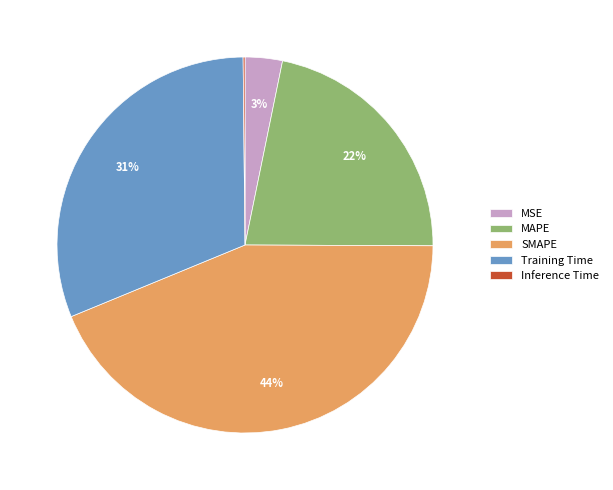

To the nearest percent, what is the difference between the MSE and SMAPE slice percentages?

41%